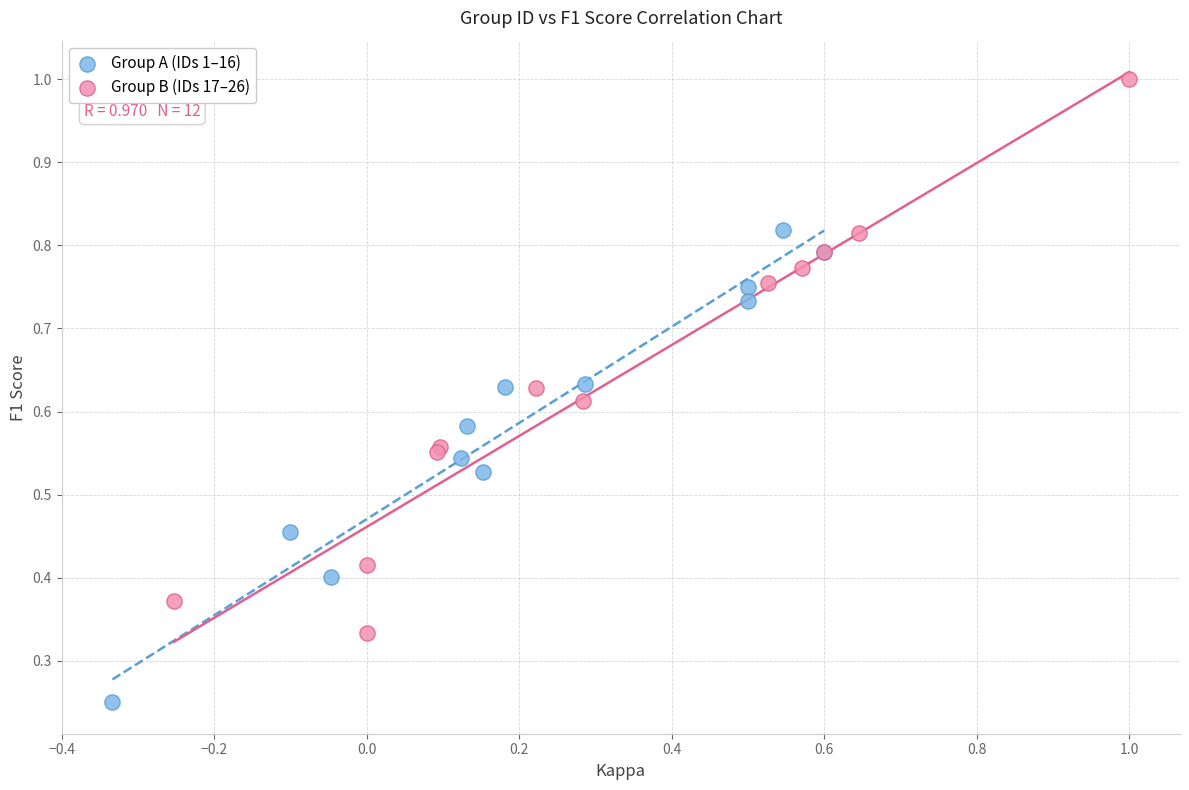

Which series contains the lowest Y value?

Group A (IDs 1–16)